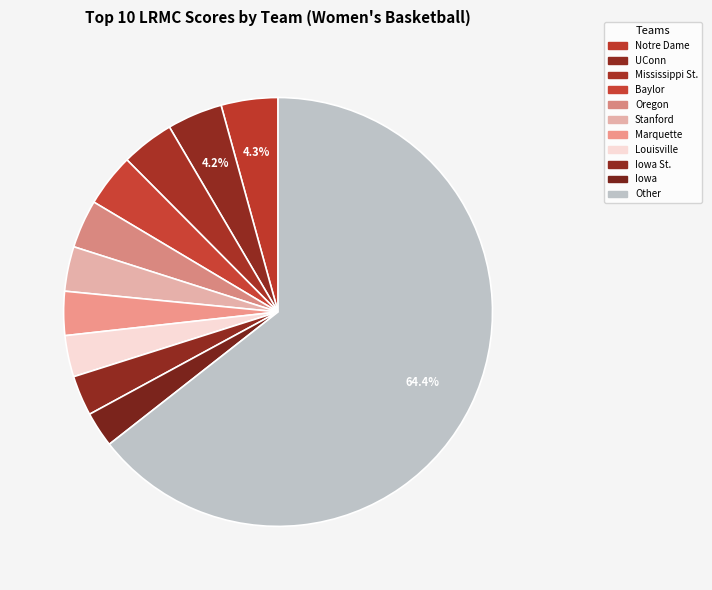

Does any single category account for the majority?

Yes